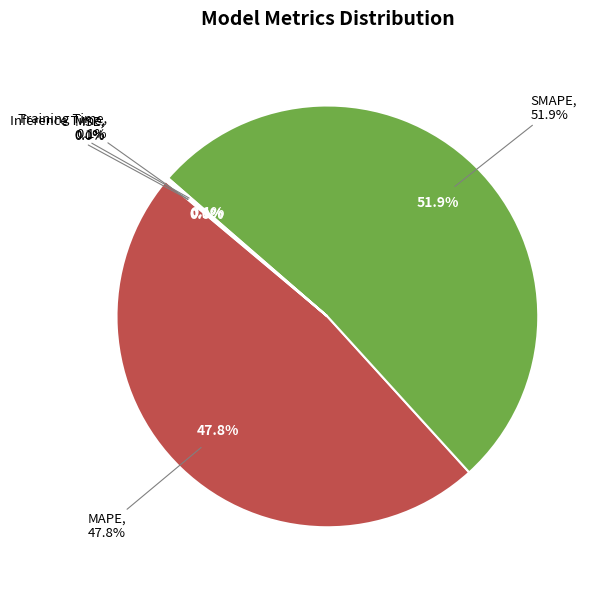

To the nearest percent, what is the average slice percentage?

20%